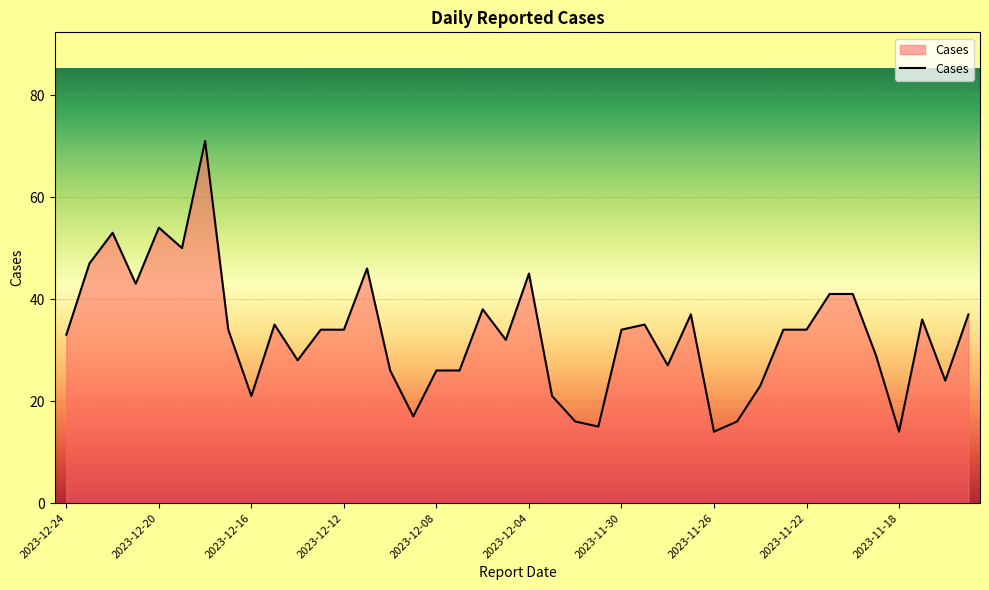

What is the maximum value shown in the chart?

71